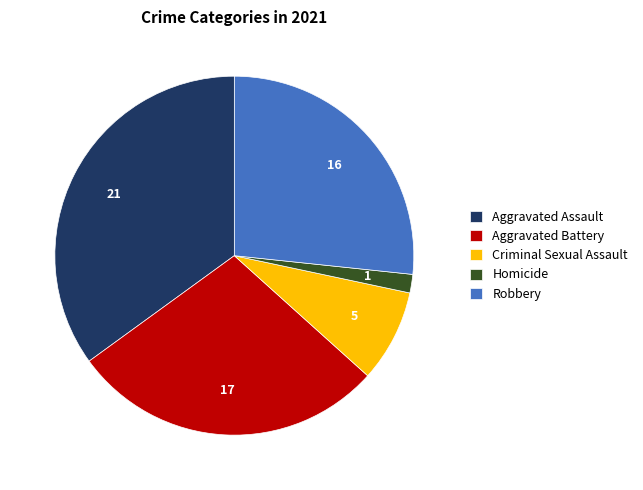

Between Criminal Sexual Assault and Aggravated Assault, which is larger?

Aggravated Assault